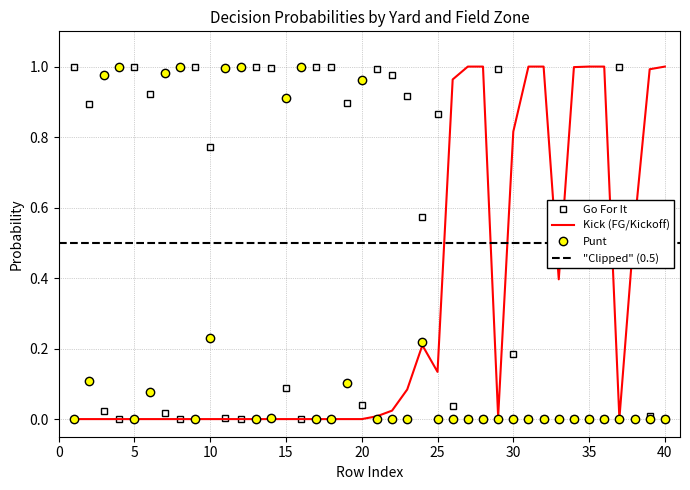

Does the chart have visible grid lines?

Yes